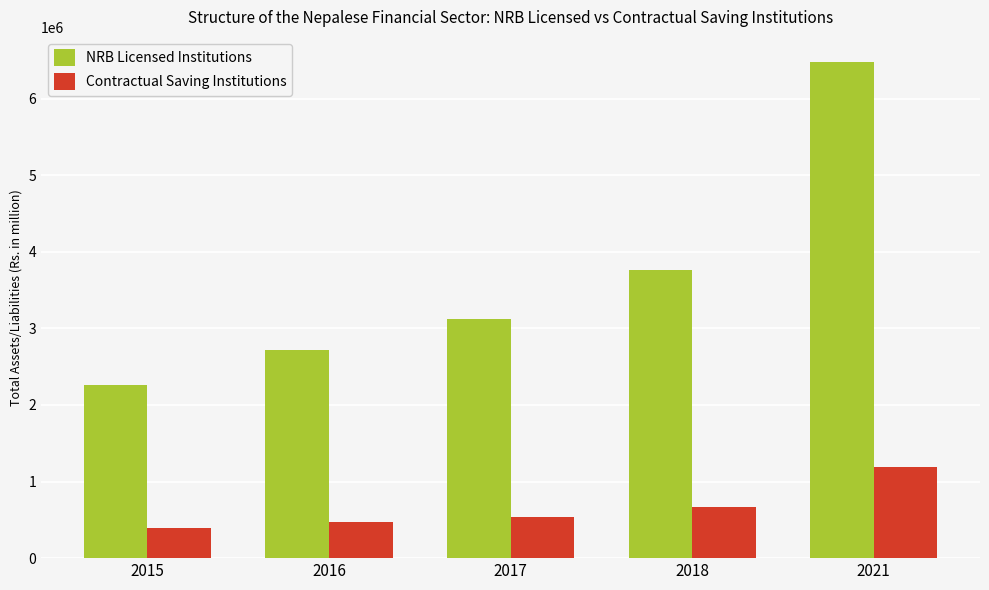

Reading right to left, list all the values displayed in this chart.

NRB Licensed Institutions: 6482388.2	3763261.6	3122050.9	2717787.1	2262240.1
Contractual Saving Institutions: 1183916.0	672673.4	539087.8	468165.2	391021.5